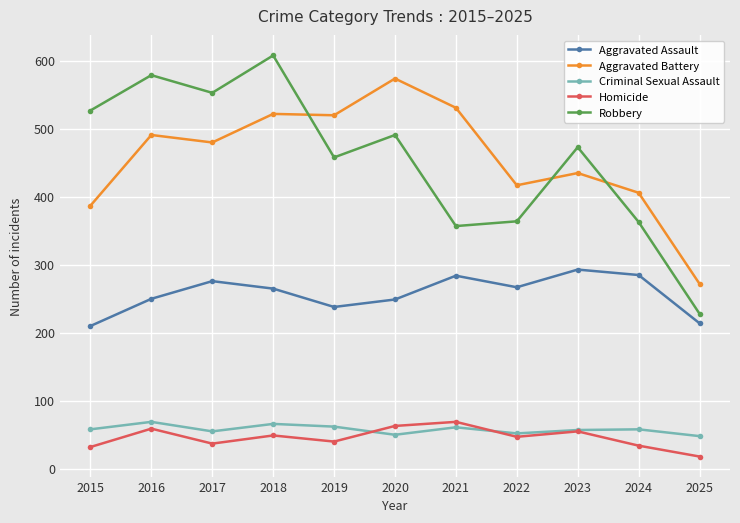

True or false: Criminal Sexual Assault and Robbery intersect in this chart.

False